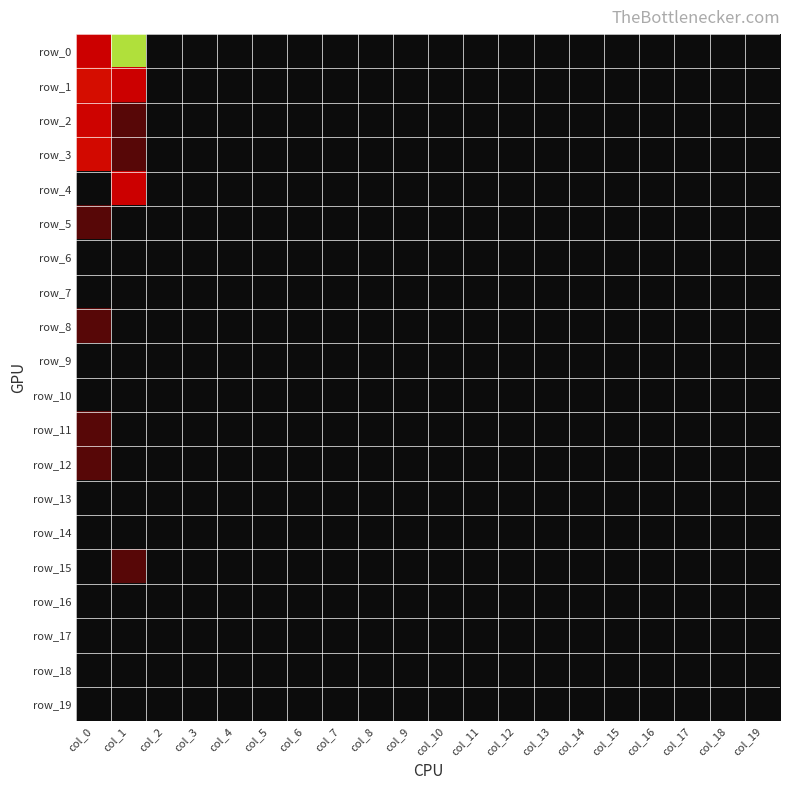

Where is row_13 nearest to the value 0?

col_0